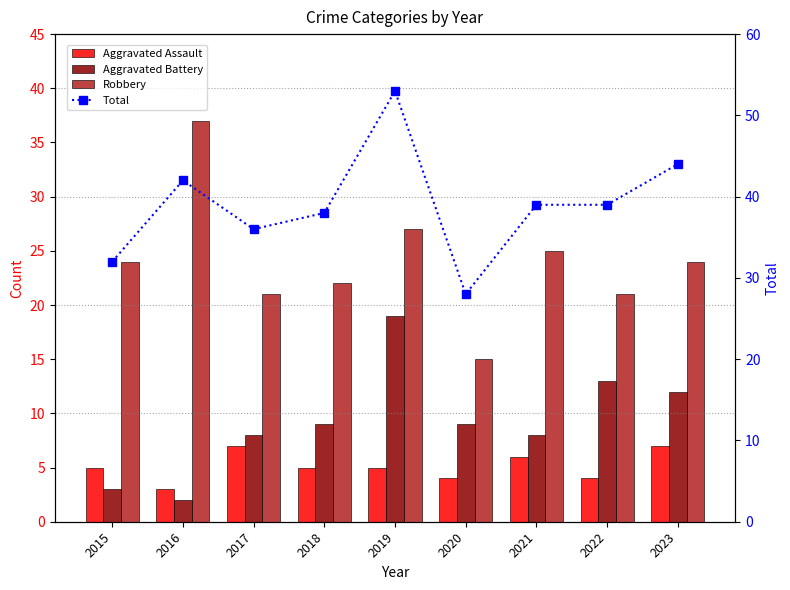

At which category does the chart reach its minimum across all series?

2016